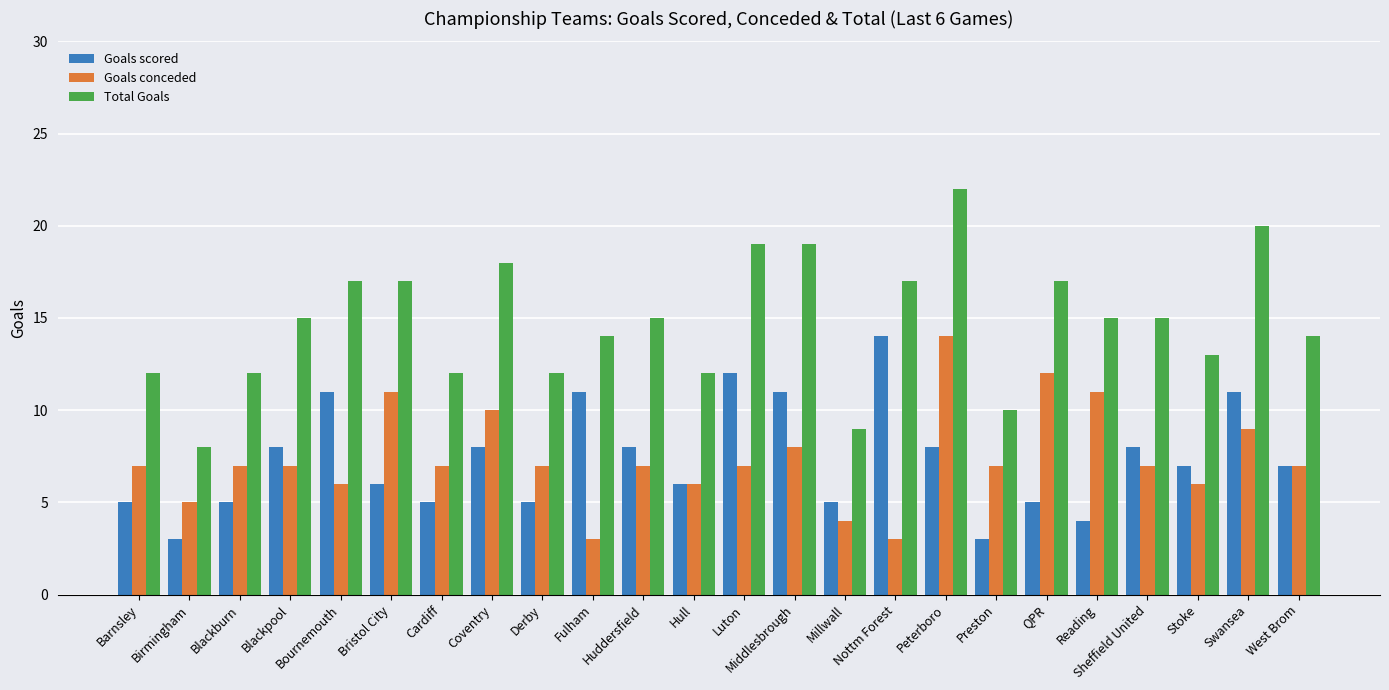

What is the sum of the Total Goals values at Cardiff and Blackpool?

27